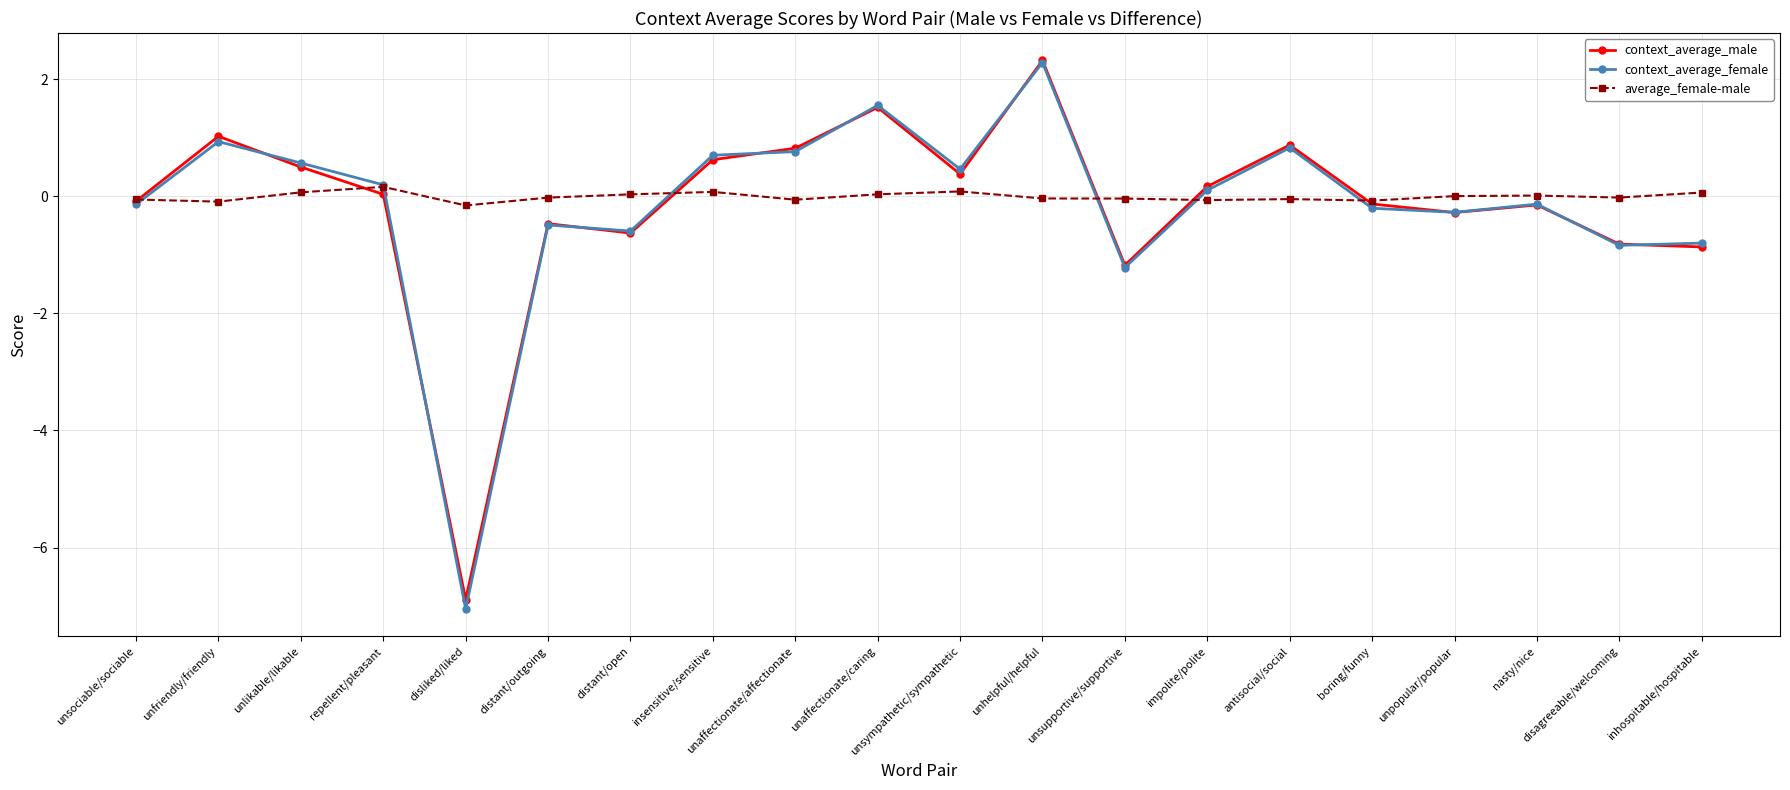

At which category does context_average_female reach its first local valley?

disliked/liked